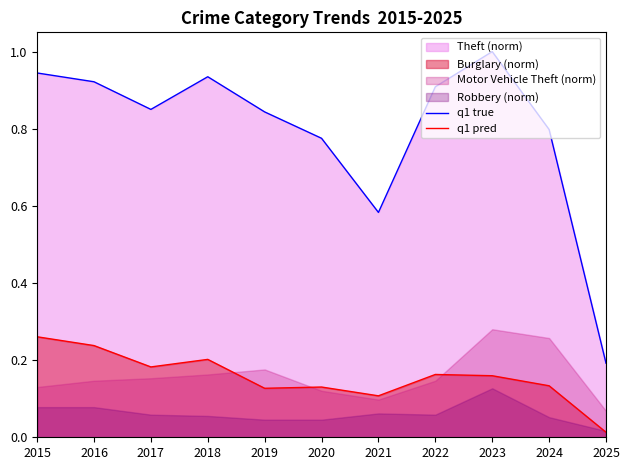

How many data points does each series have?

11